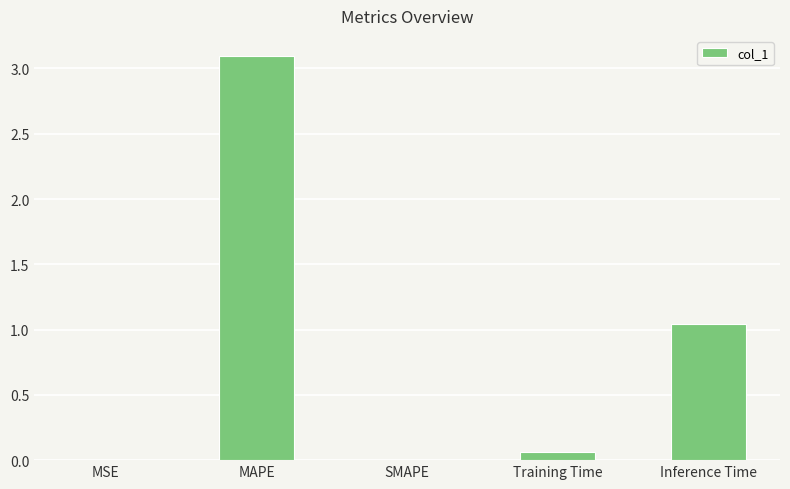

What is the greatest value displayed?

3.1